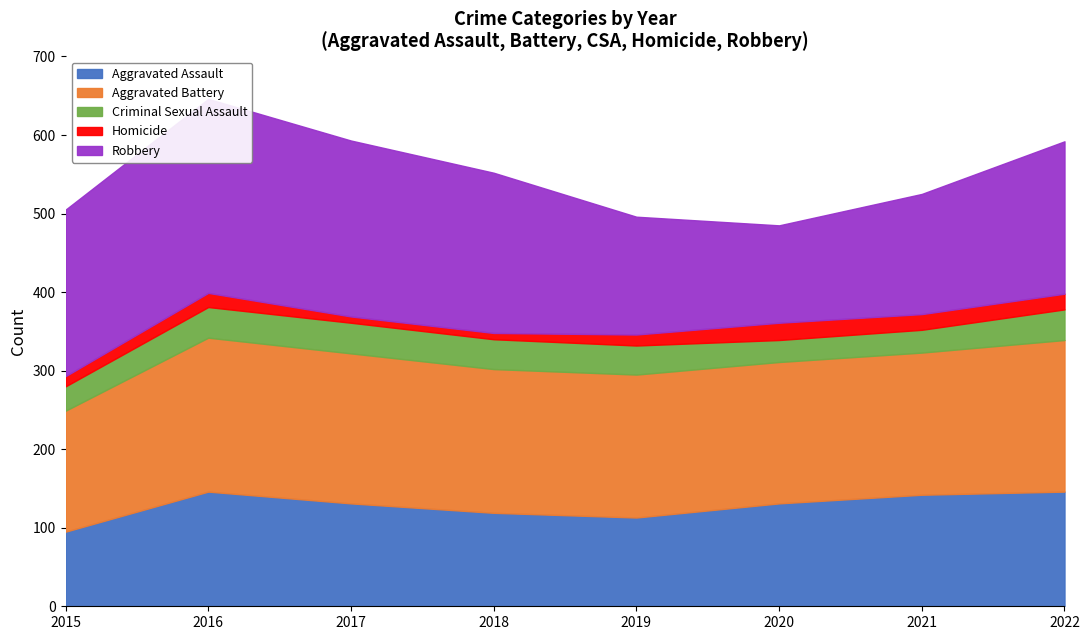

The value of Criminal Sexual Assault at 2018 is 9. True or false?

False